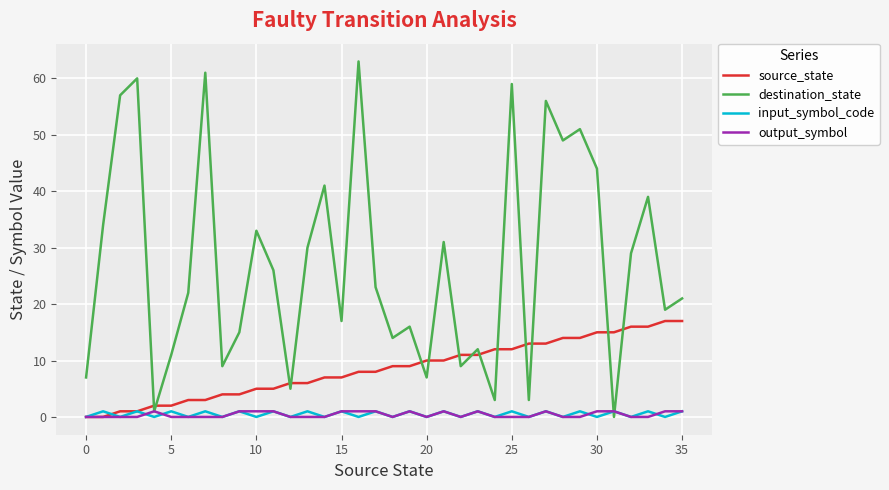

What is the highest value of the source_state series?

17